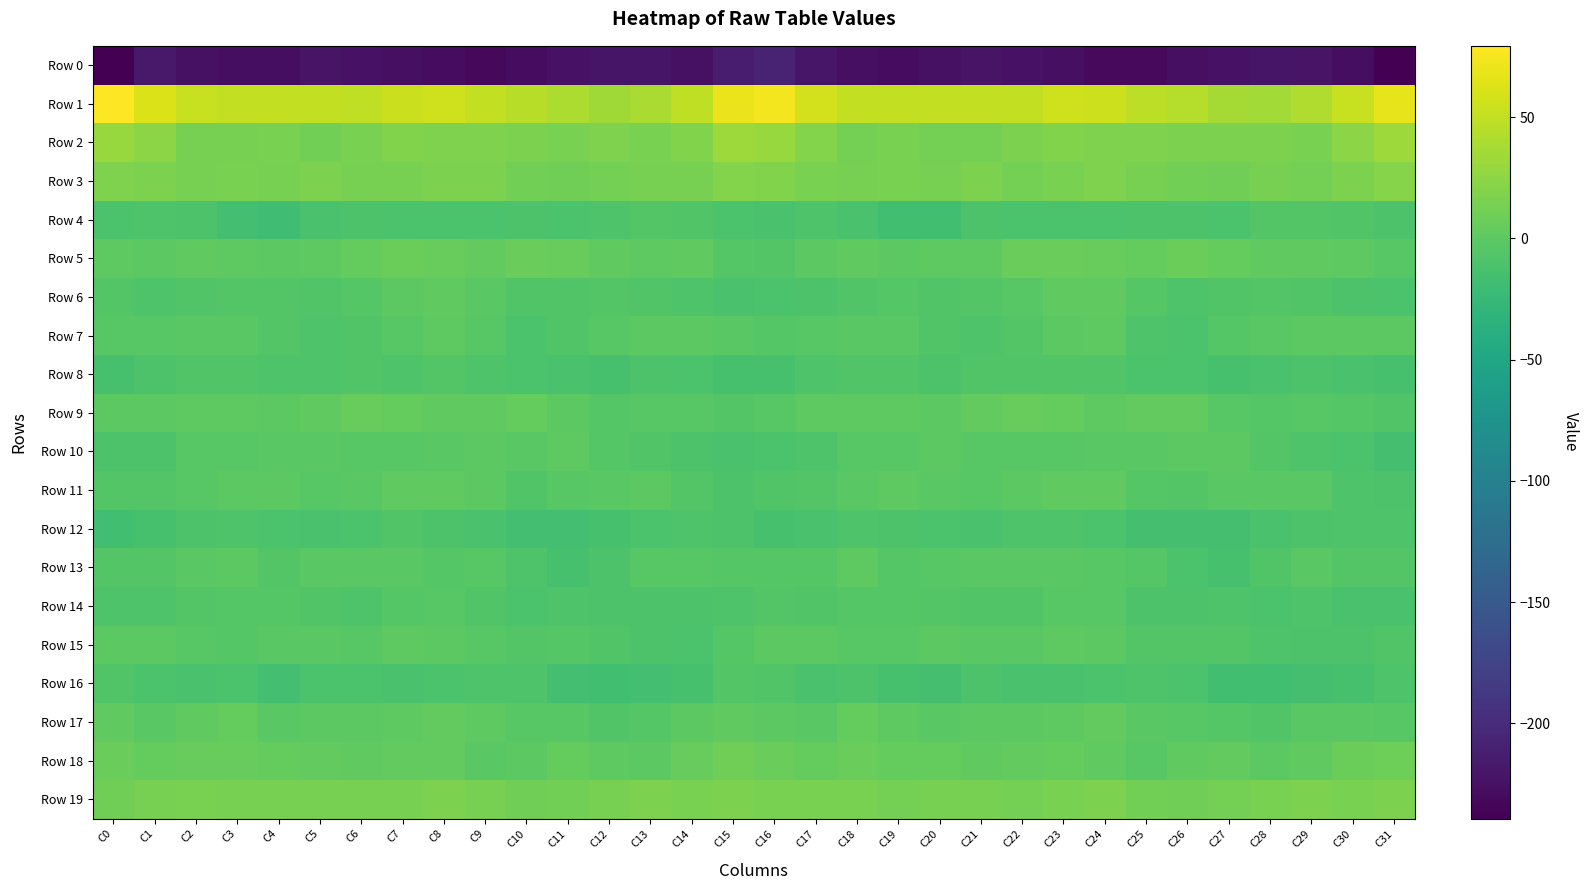

Which series has the largest total across all categories?

Row 1